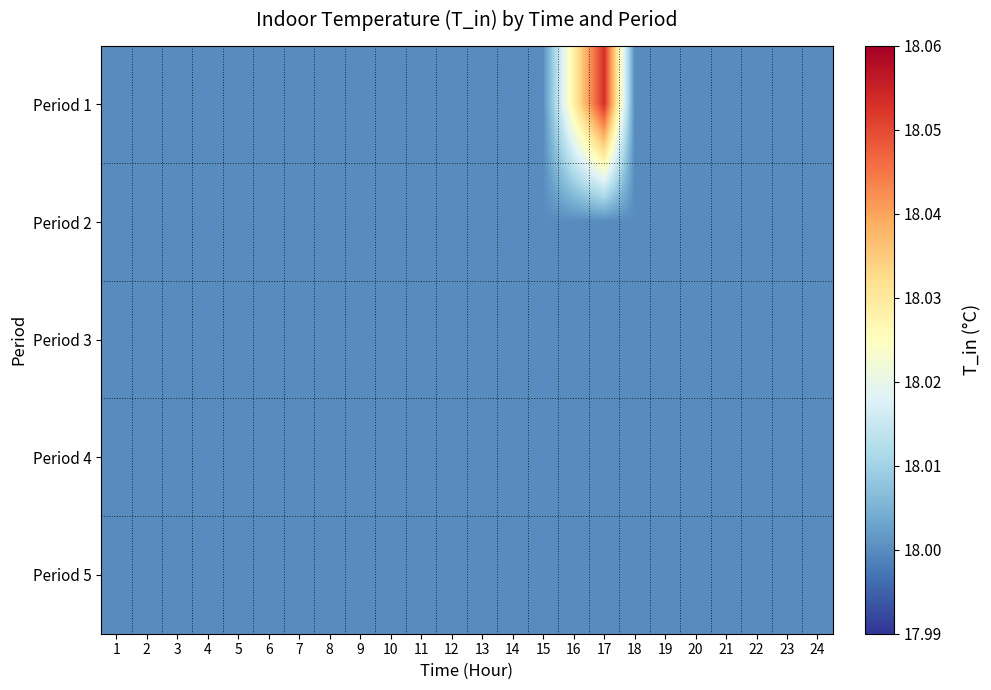

Which series has the widest spread of values?

Period 1